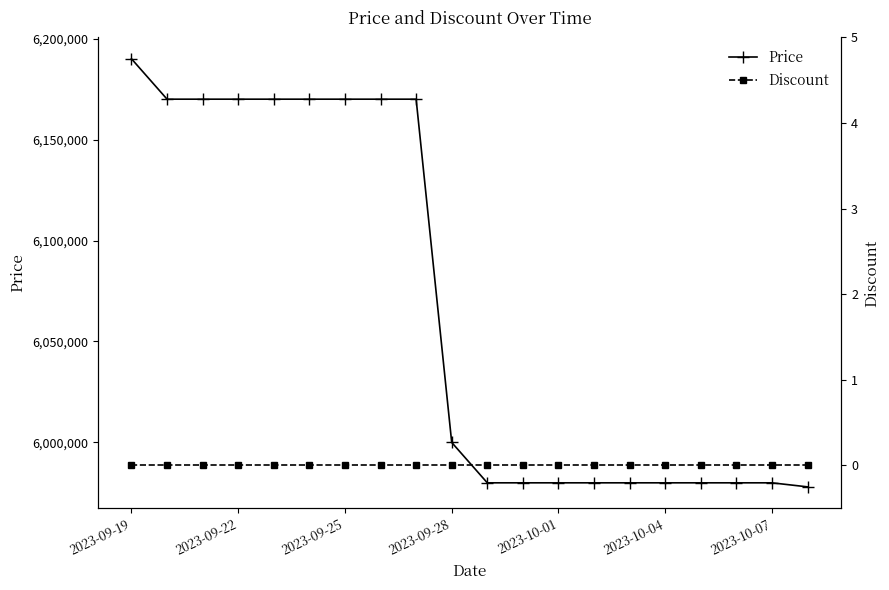

What is the highest value of the Price series?

6190000